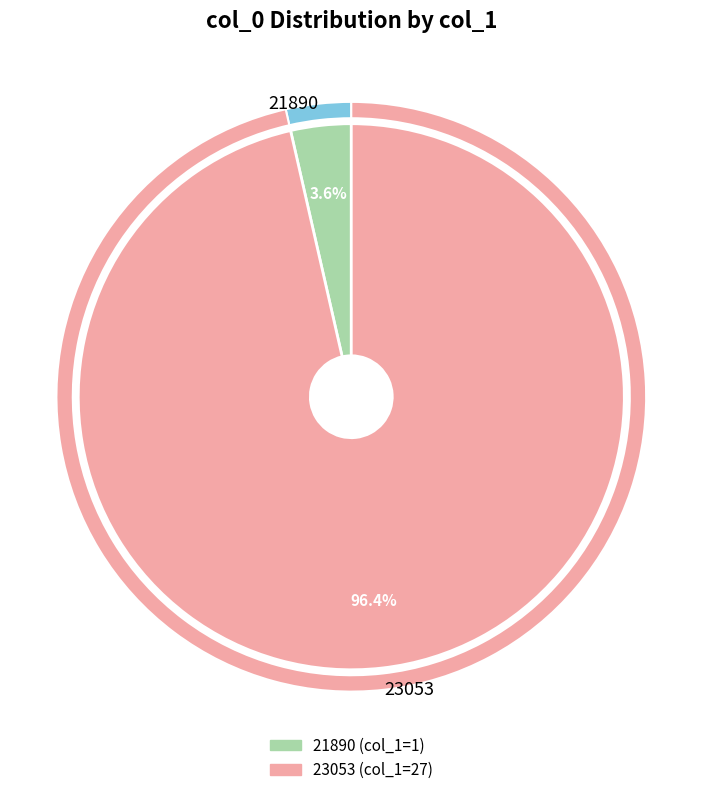

Between 21890 and 23053, which is larger?

23053